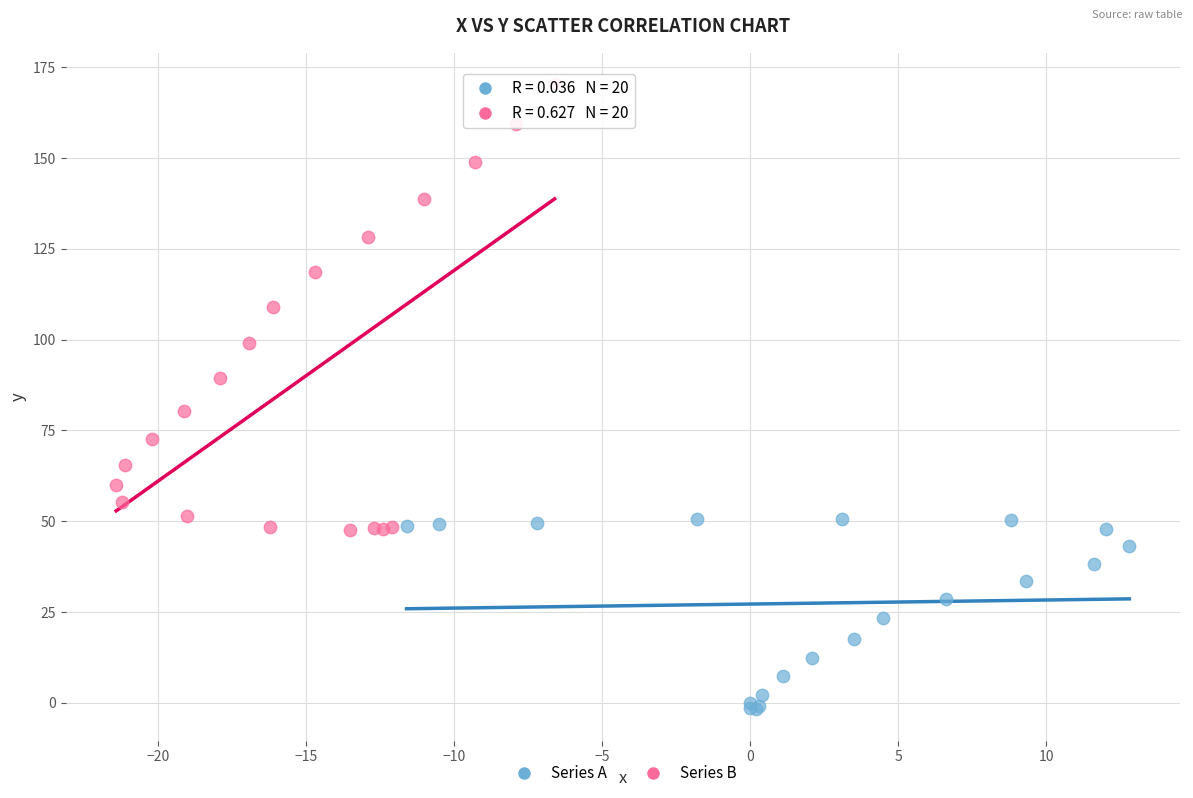

Which series contains the highest Y value?

Series B